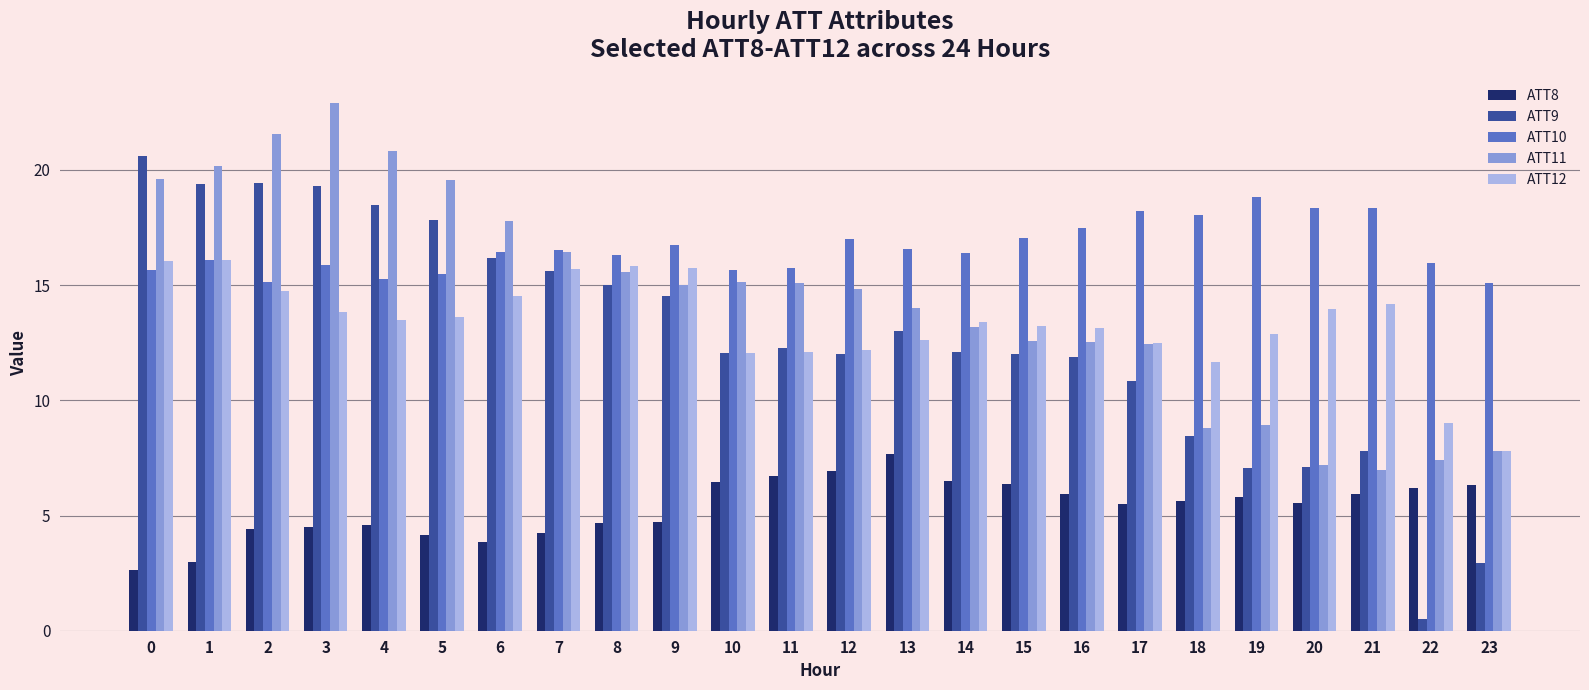

What is the total value across all series at 4?

72.7